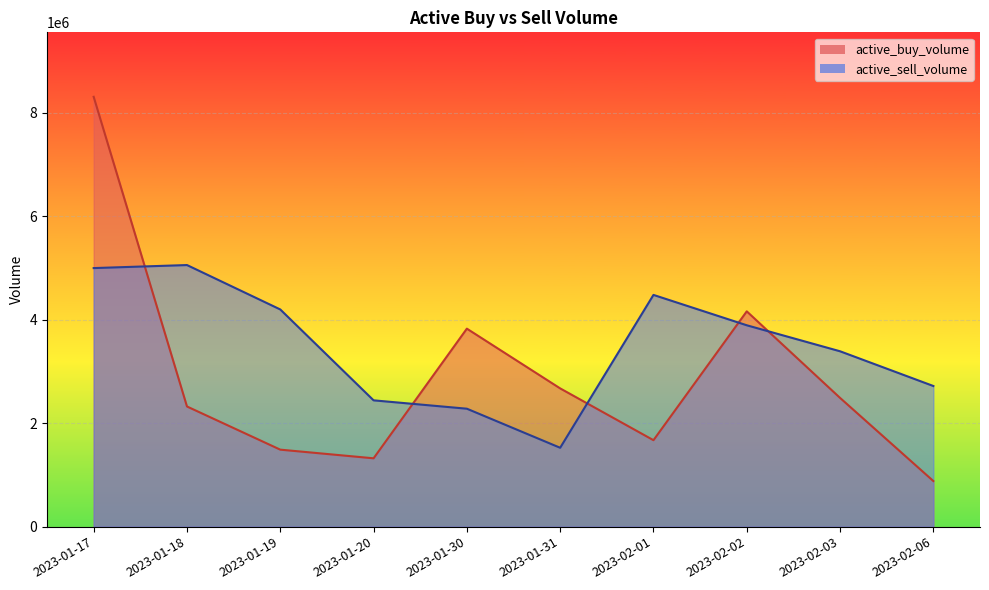

At which label does active_buy_volume first exceed 2488500?

2023-01-17